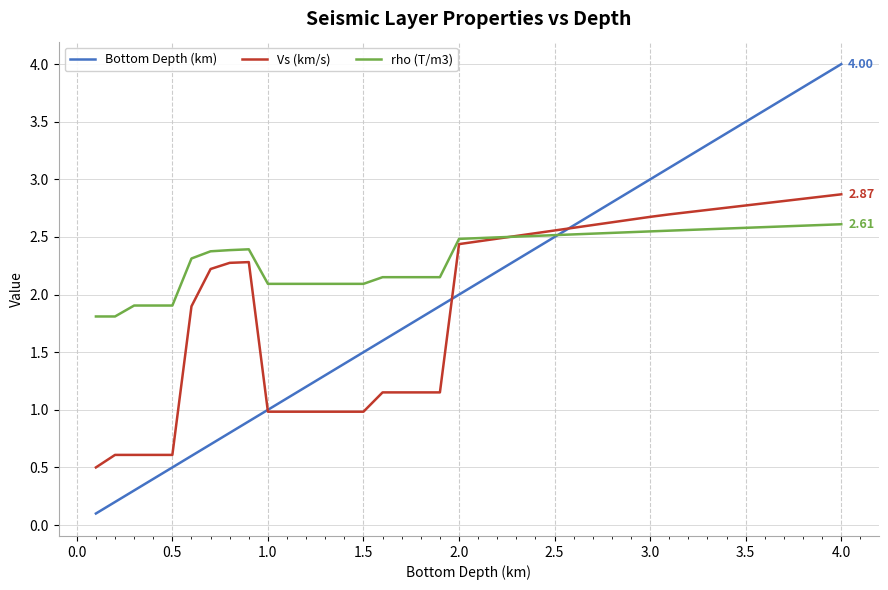

Which series has the largest total across all categories?

rho (T/m3)